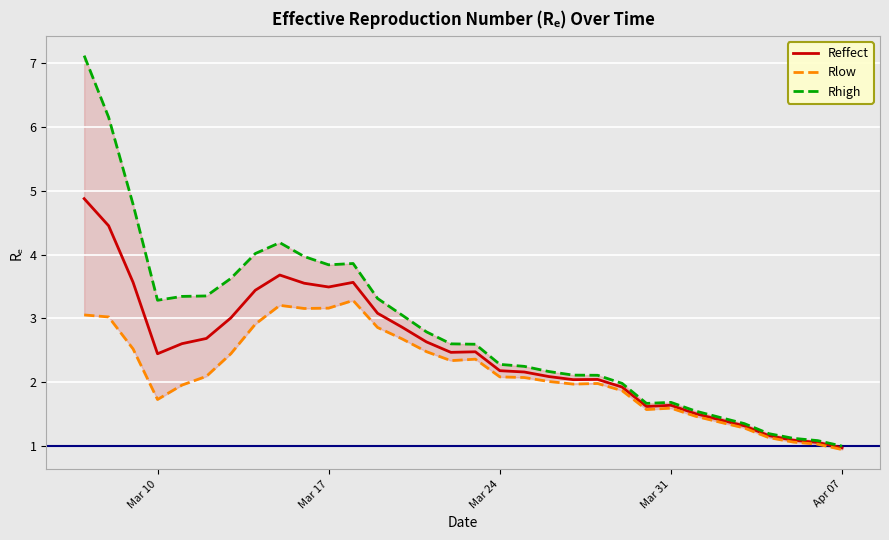

True or false: Reffect has a value of 5.7 at Mar 17.

False